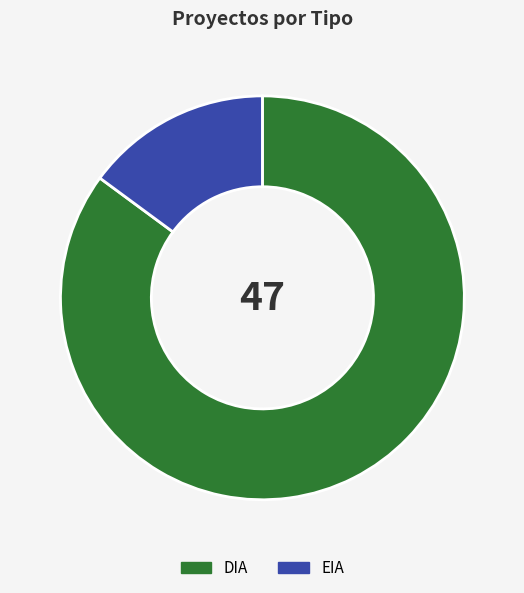

Which category accounts for the majority?

DIA